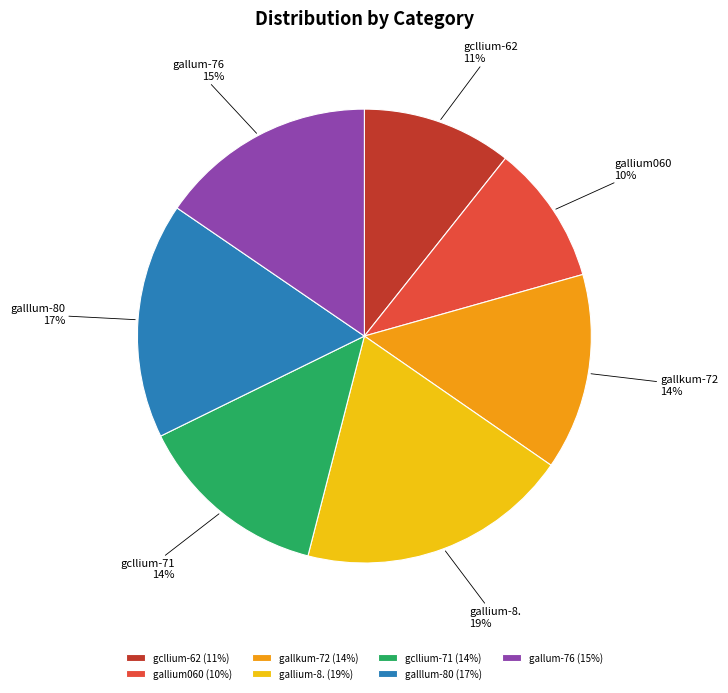

Which slice is the largest?

gallium-8.